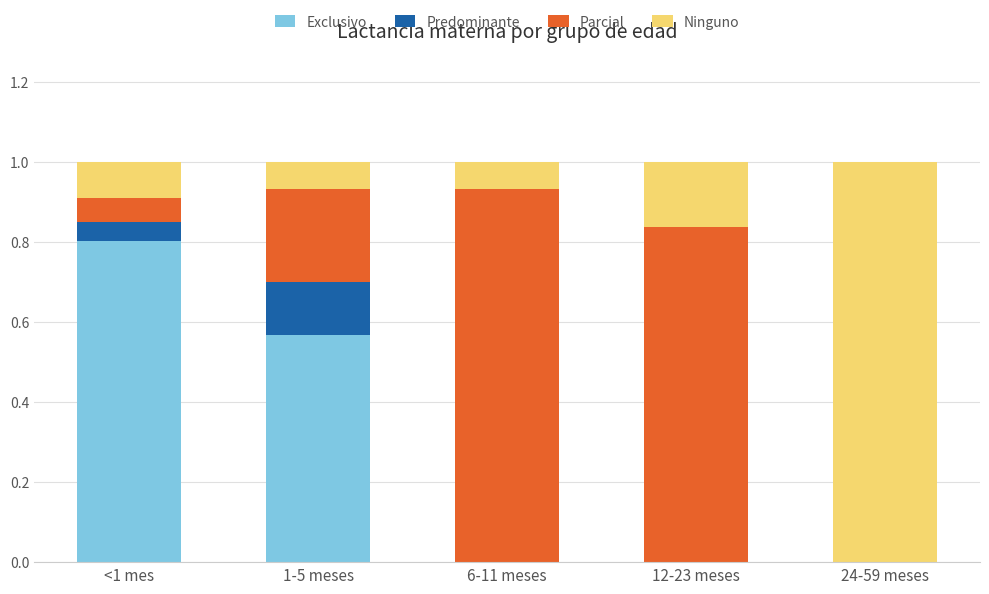

What is the total value across all series at 1-5 meses?

1.0